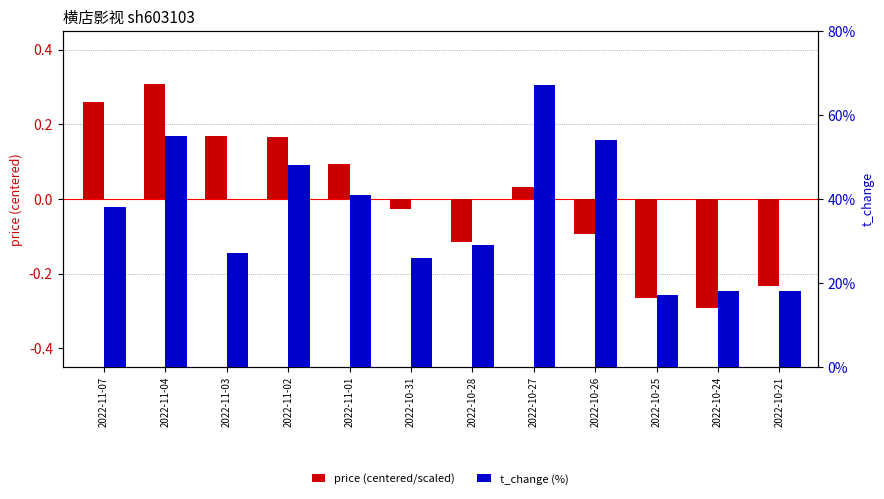

What are all the series names shown in the legend?

price (centered/scaled), t_change (%)